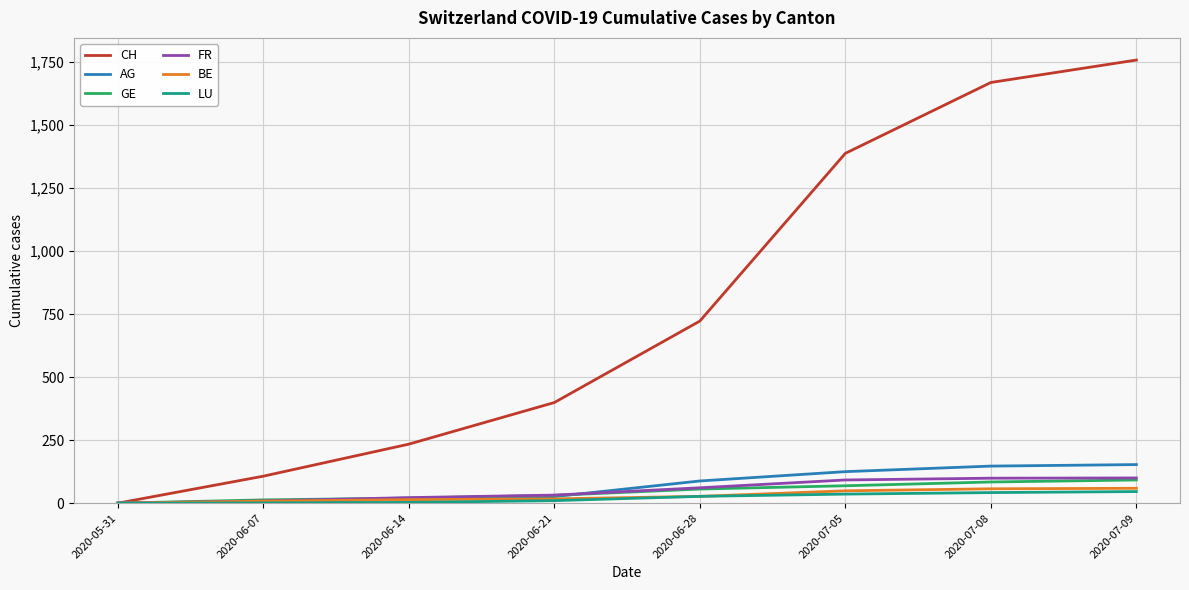

What is the difference between the maximum and minimum values in the AG series?

153